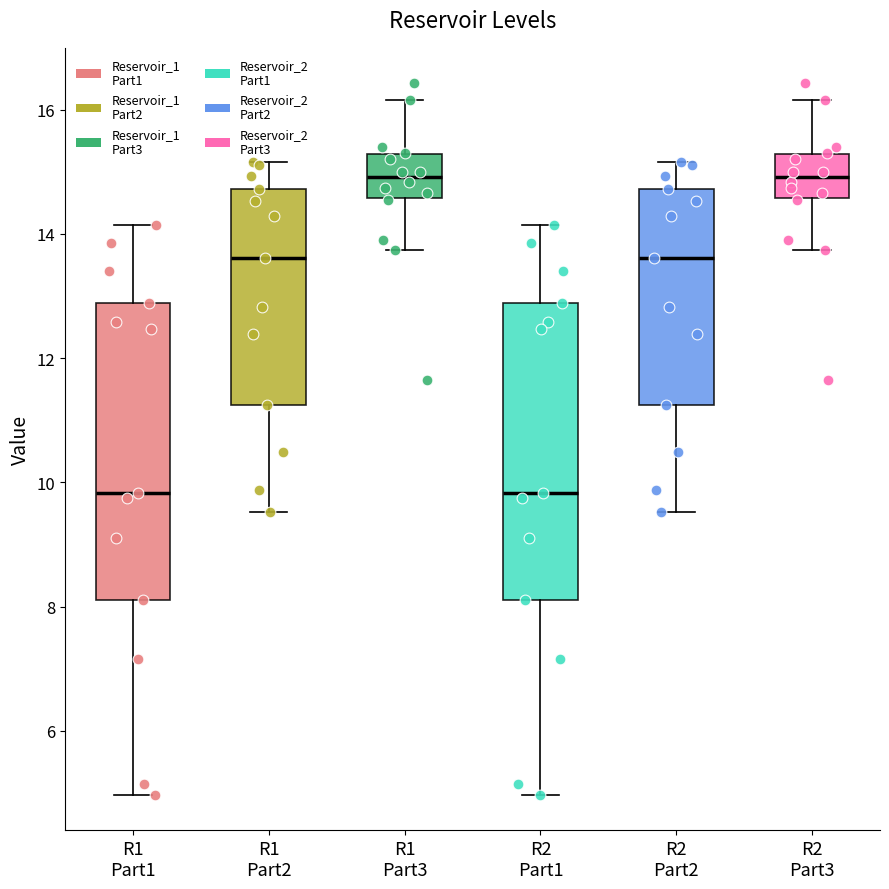

Where does the median line of the box for R2 Part3 sit on the y-axis? The values are not printed on the chart, so give them approximately, as read against the axis.

15.0